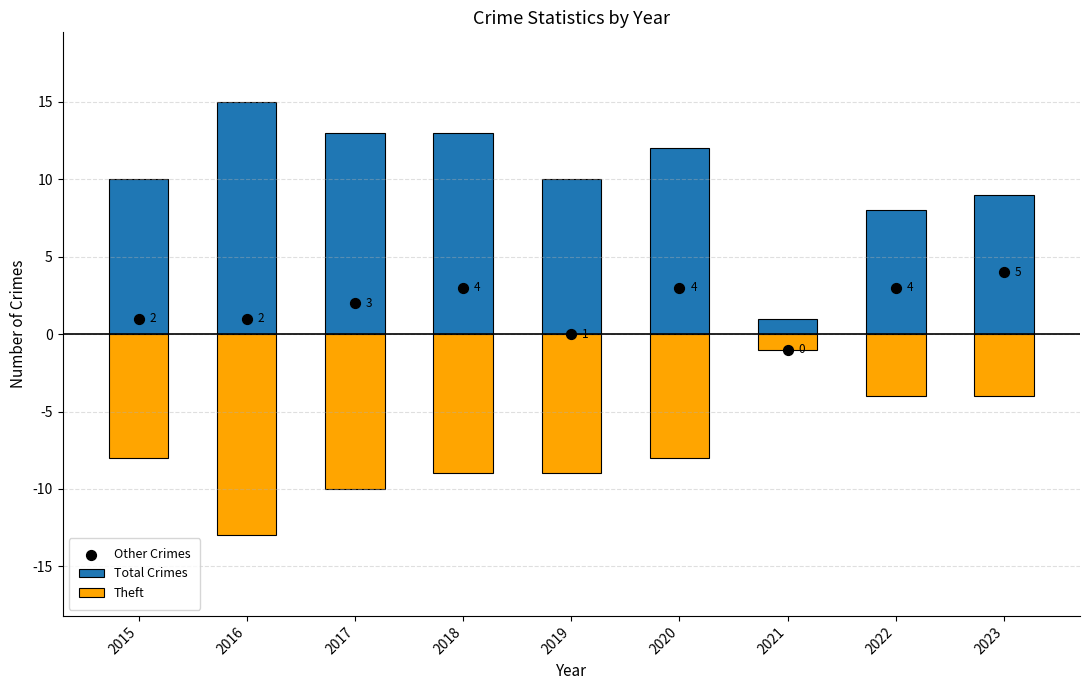

At how many categories does at least one series exceed -4?

9